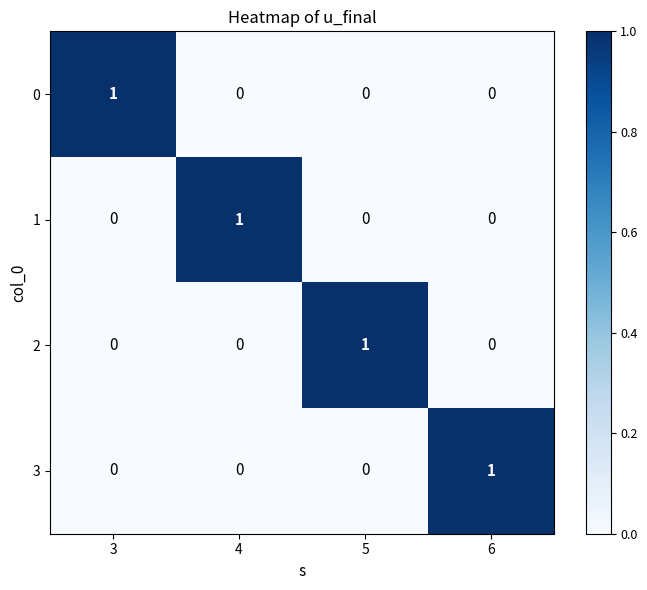

The value of 2 at 6 is 1. True or false?

False